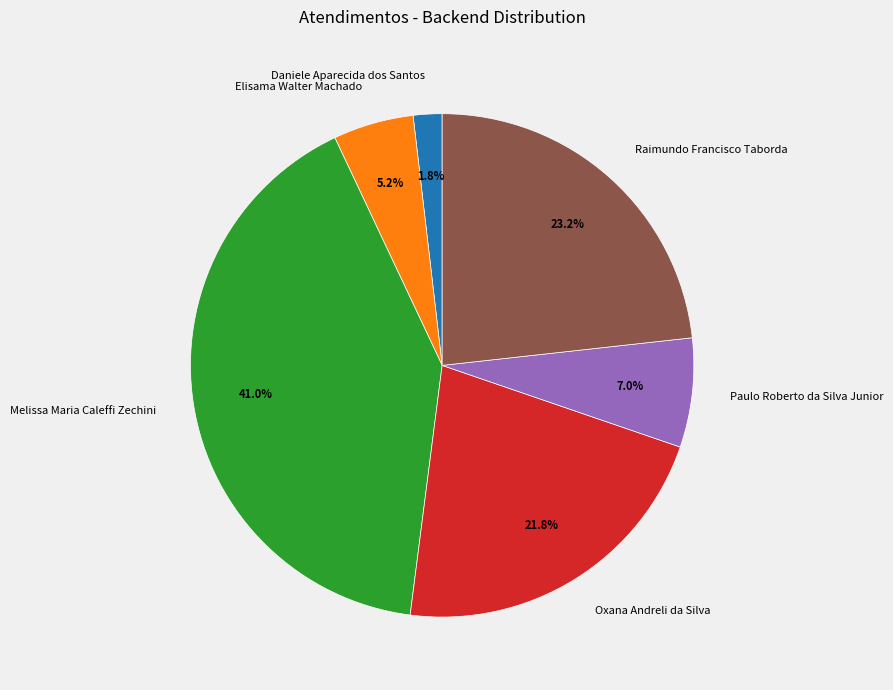

What percentage is the Raimundo Francisco Taborda slice, to the nearest percent?

23%